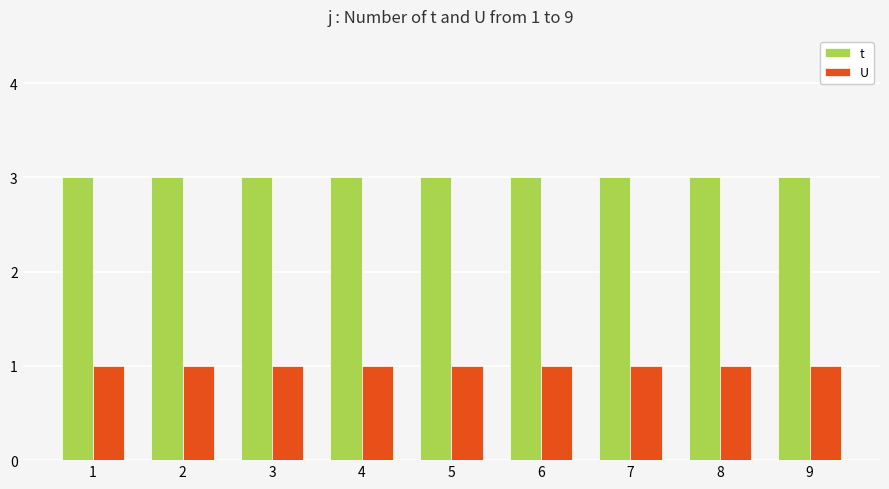

Count the number of categories in the chart.

9